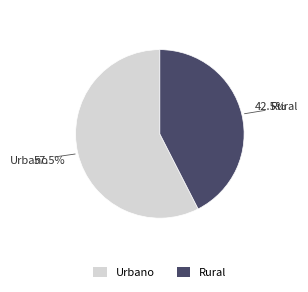

How many slices are in this pie chart?

2